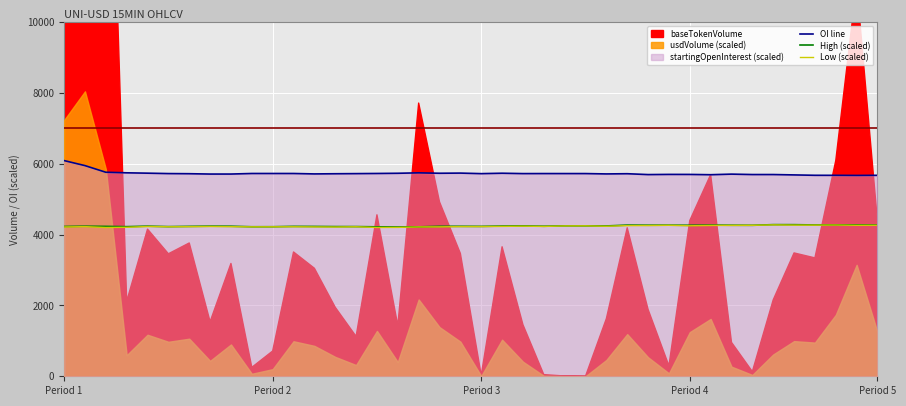

True or false: High (scaled) has more than 1 points higher than both neighbors.

True